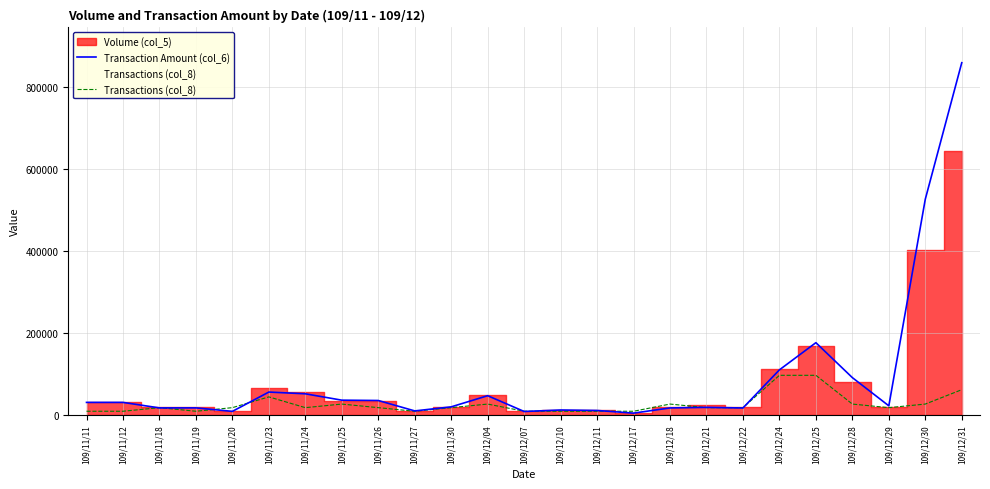

Between 109/11/12 and 109/12/11, which is larger?

109/11/12